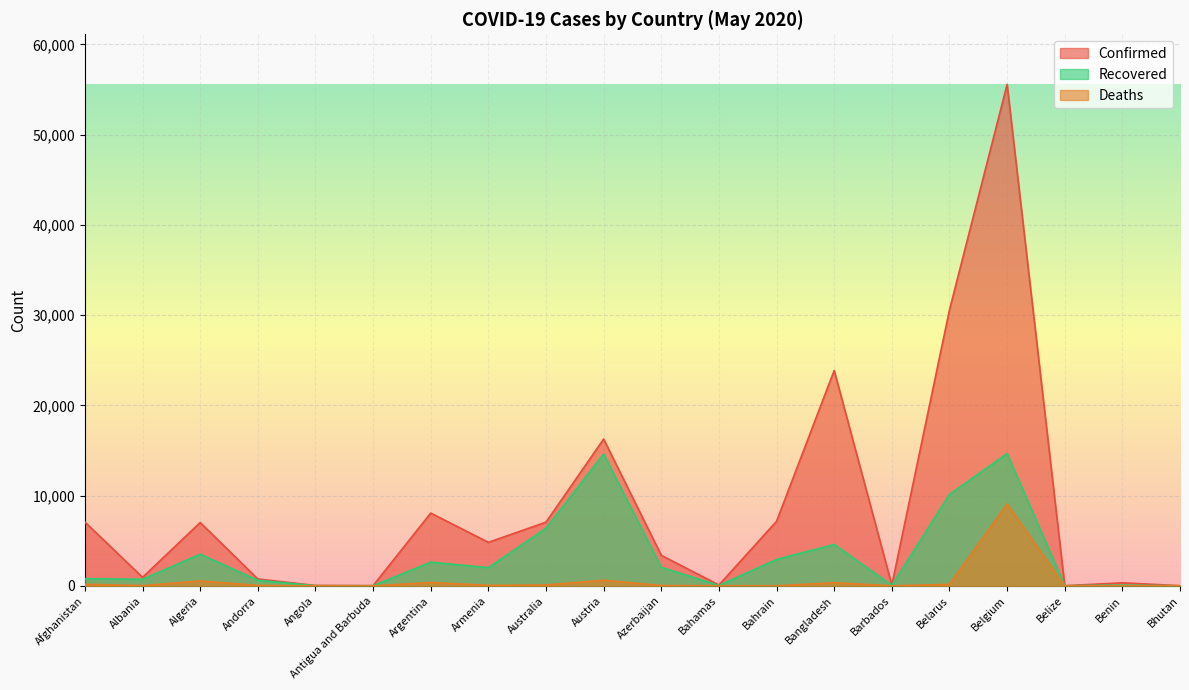

The Recovered series shows 4911 at Bahrain. True or false?

False